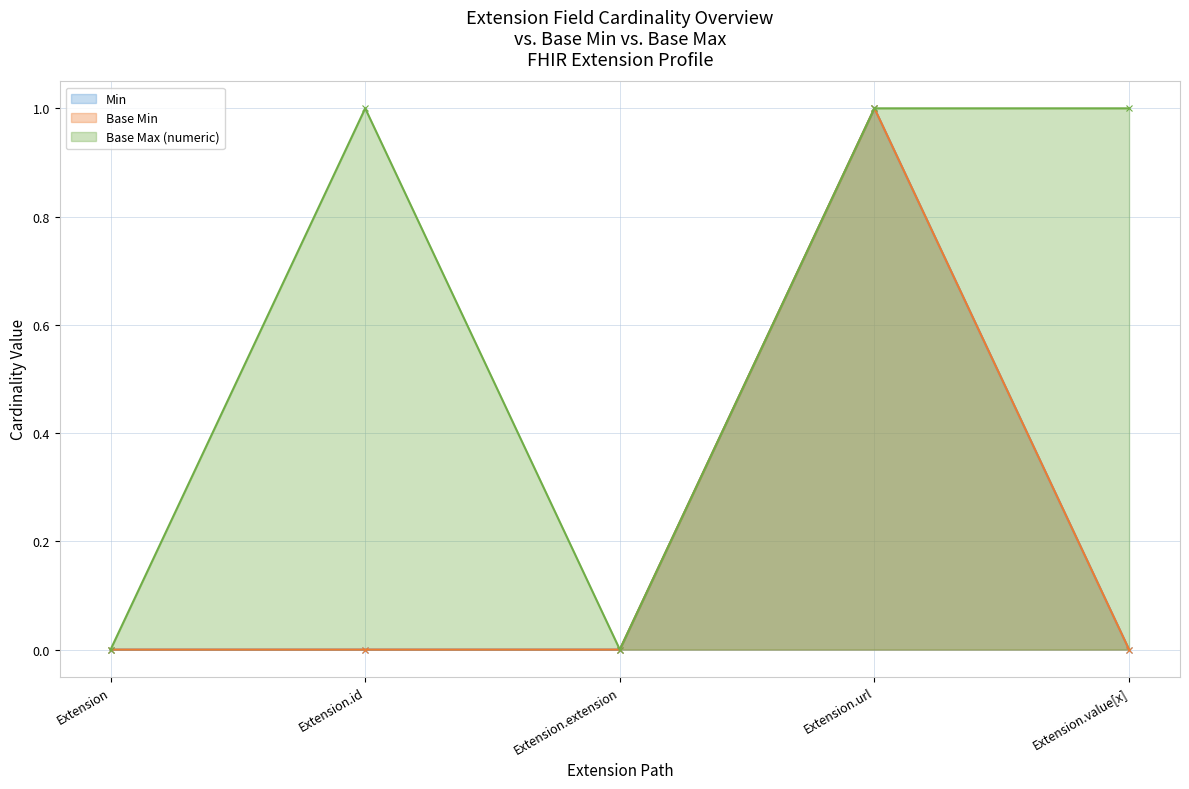

At which category is the sum across all series the highest?

Extension.url